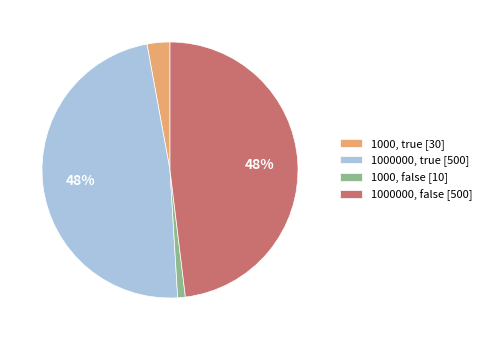

How many segments does this pie chart have?

4